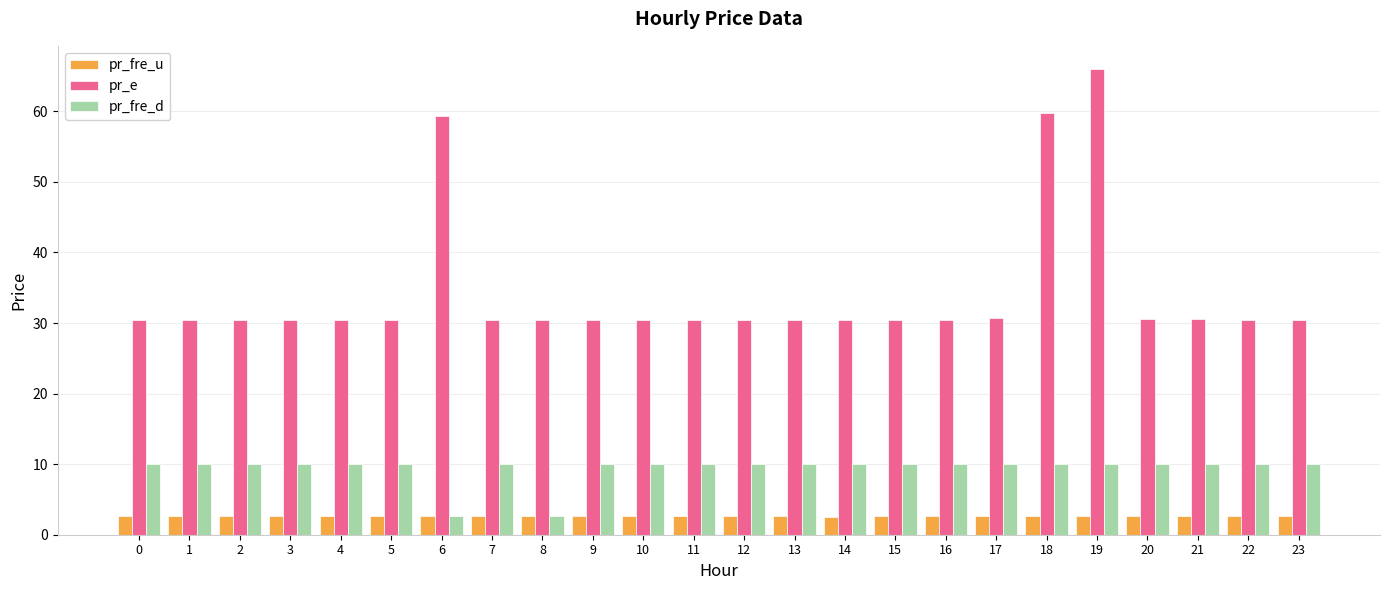

What is the difference between the maximum and minimum values in the pr_fre_u series?

0.2